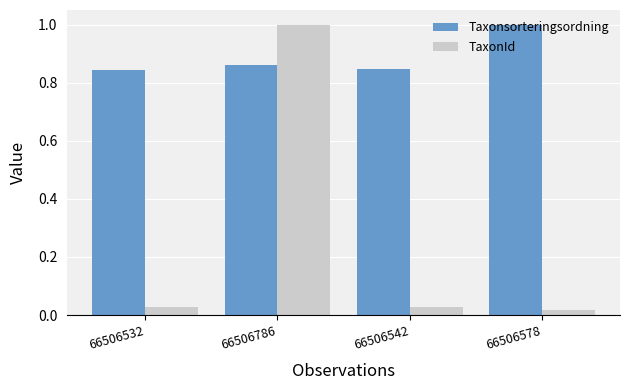

Rank the series at 66506542 from lowest to highest value.

TaxonId, Taxonsorteringsordning